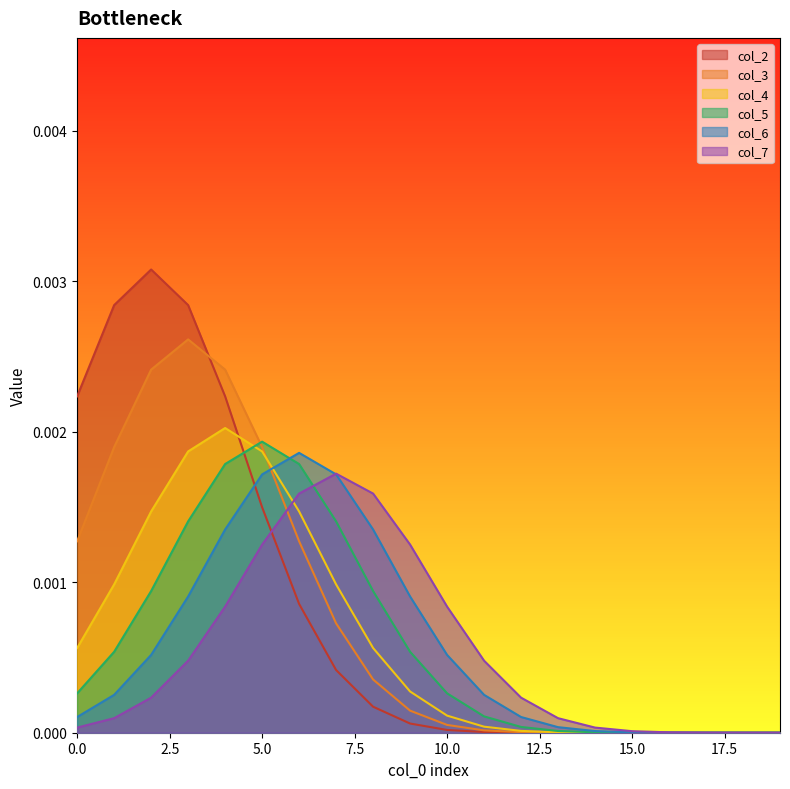

Count the number of categories in the chart.

20